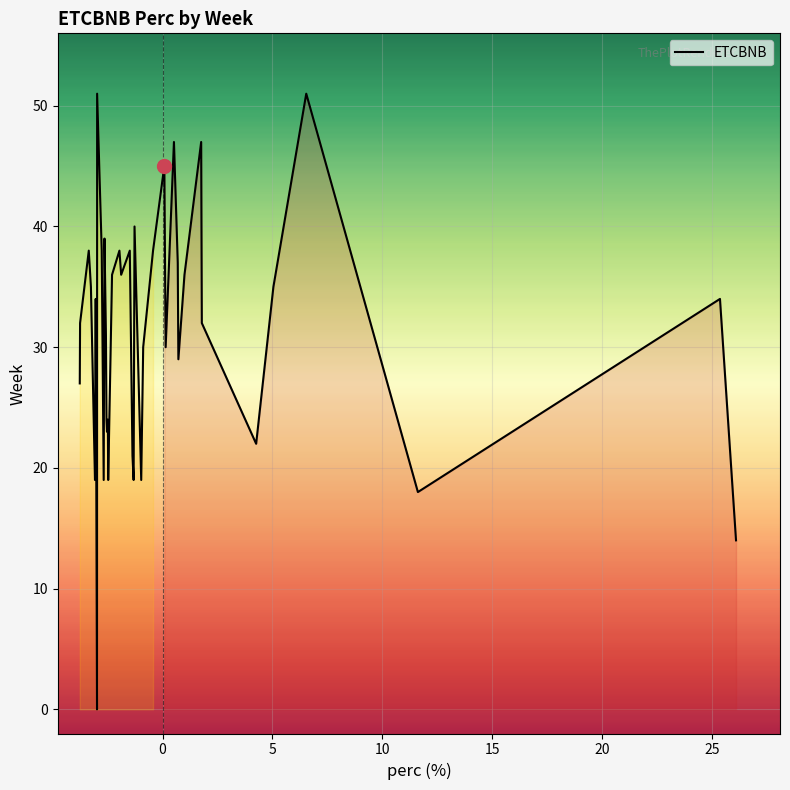

Reading left to right, what are all the values shown in this chart?

27	32	38	35	19	34	0	51	38	19	39	31	24	23	24	19	36	38	36	38	21	19	40	19	30	38	45	30	47	37	29	36	47	32	22	35	51	18	34	14